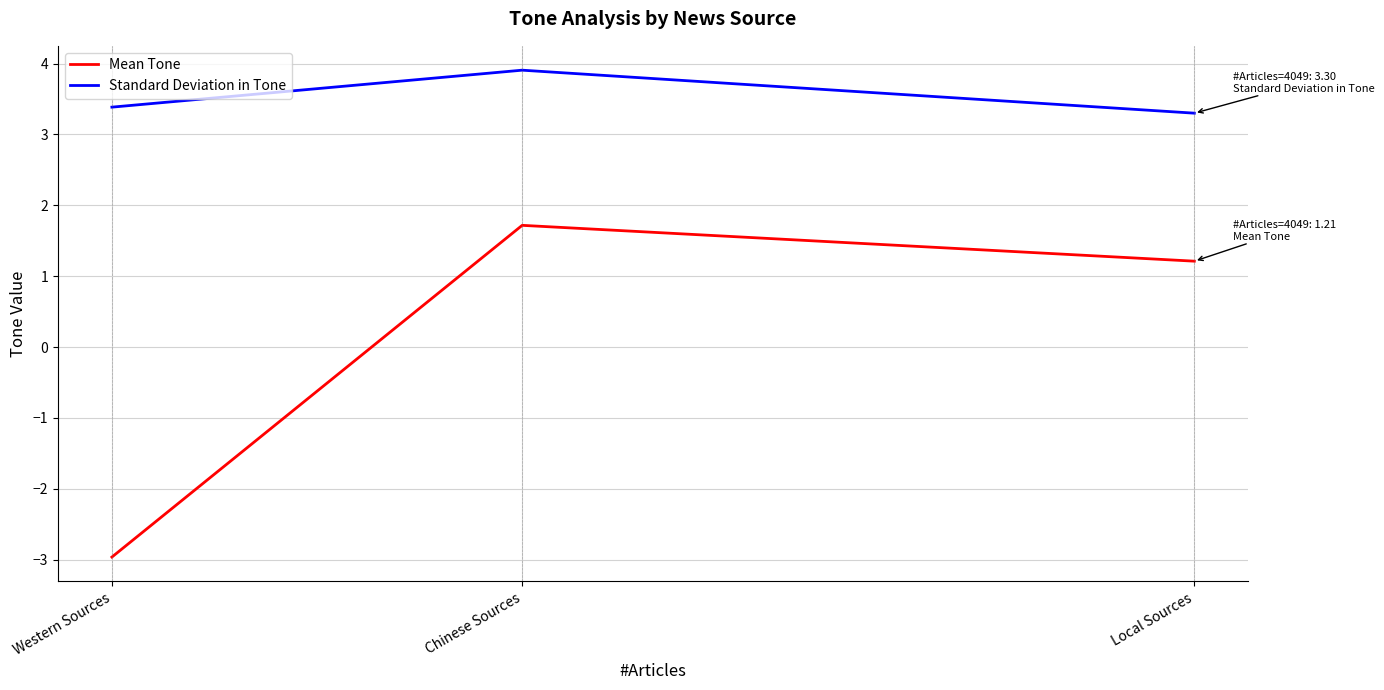

At which label does Mean Tone reach its peak?

Chinese Sources